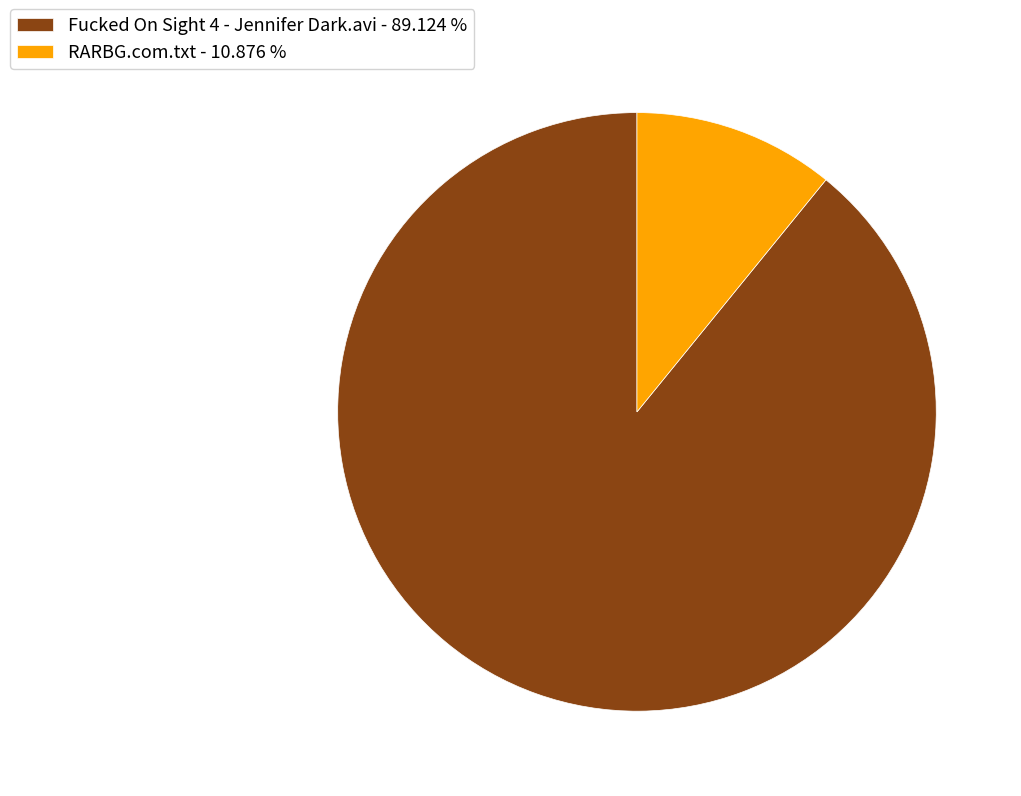

Does any single category account for the majority?

Yes